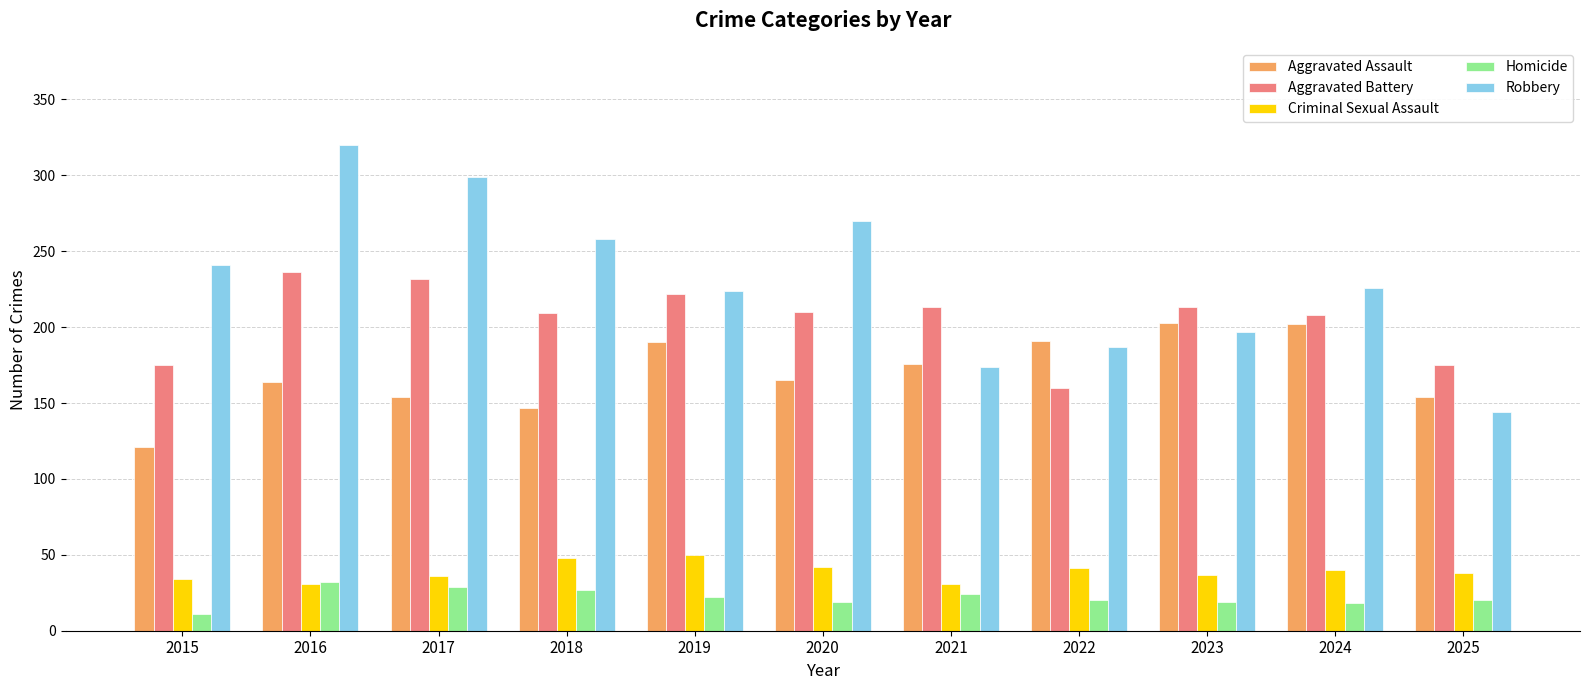

How many bars are there in total?

55